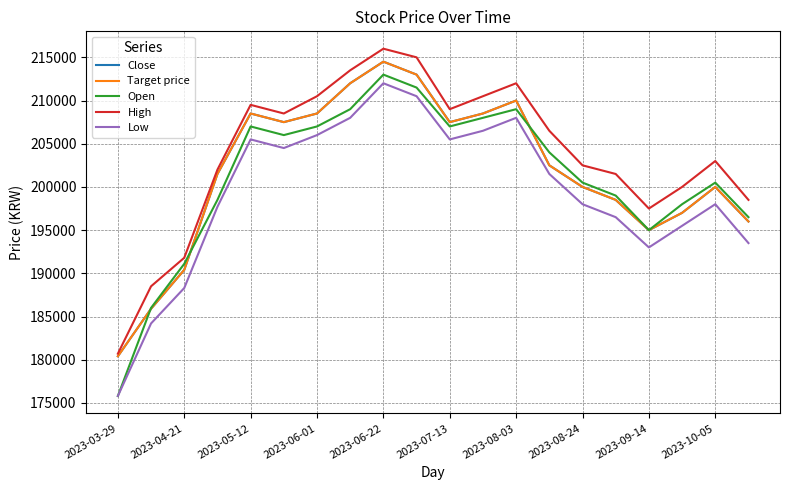

How many lines are shown in the chart?

5